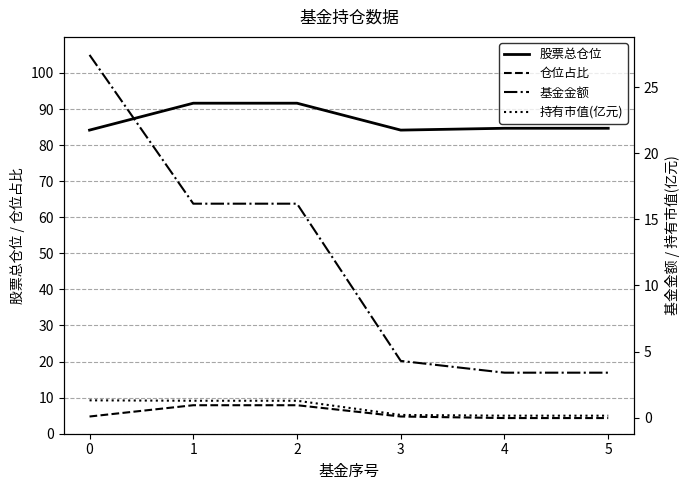

What are all the series names shown in the legend?

股票总仓位, 仓位占比, 基金金额, 持有市值(亿元)